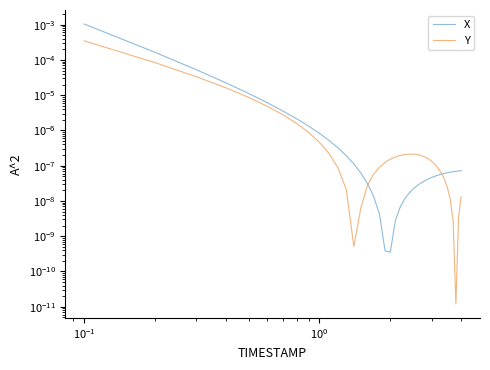

True or false: X has more than 0 interior local peaks.

False